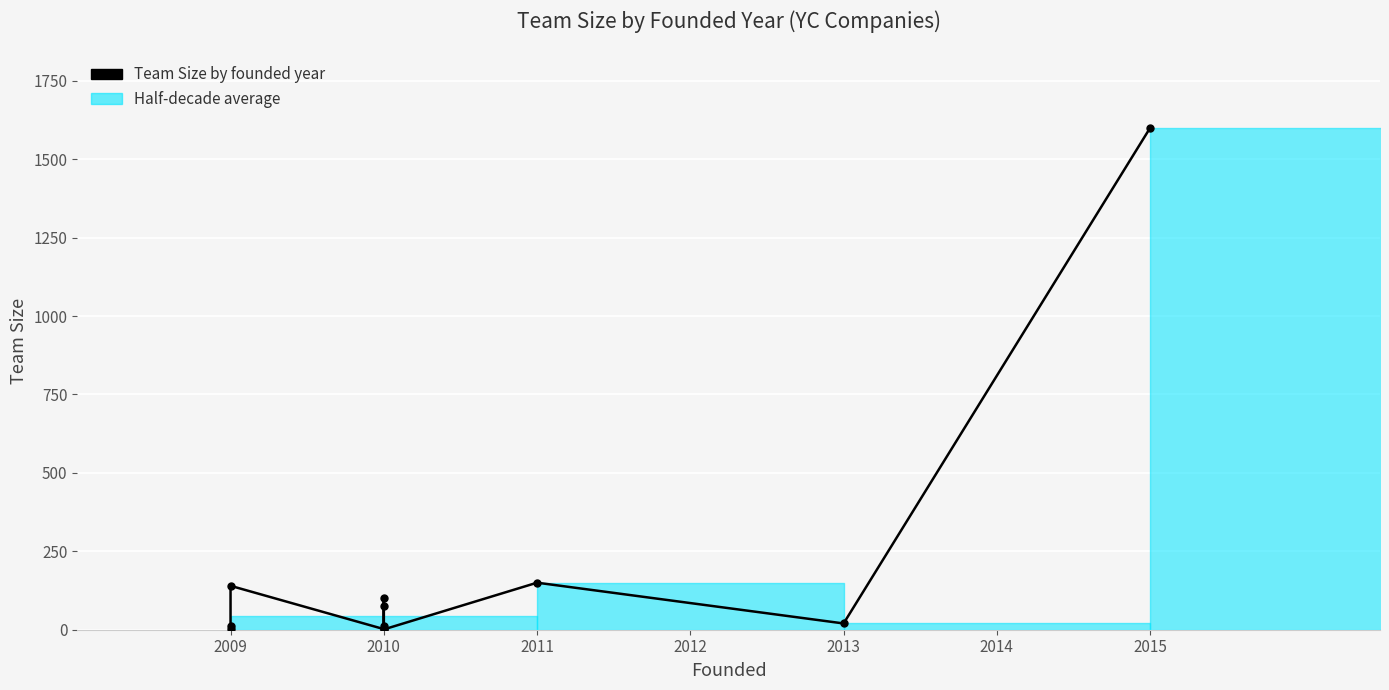

How many values are below 20?

5